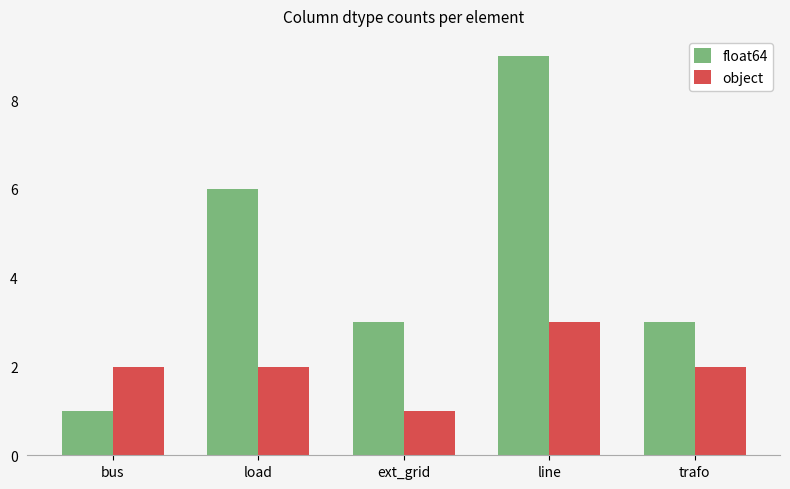

What is the sum of all float64 values?

22